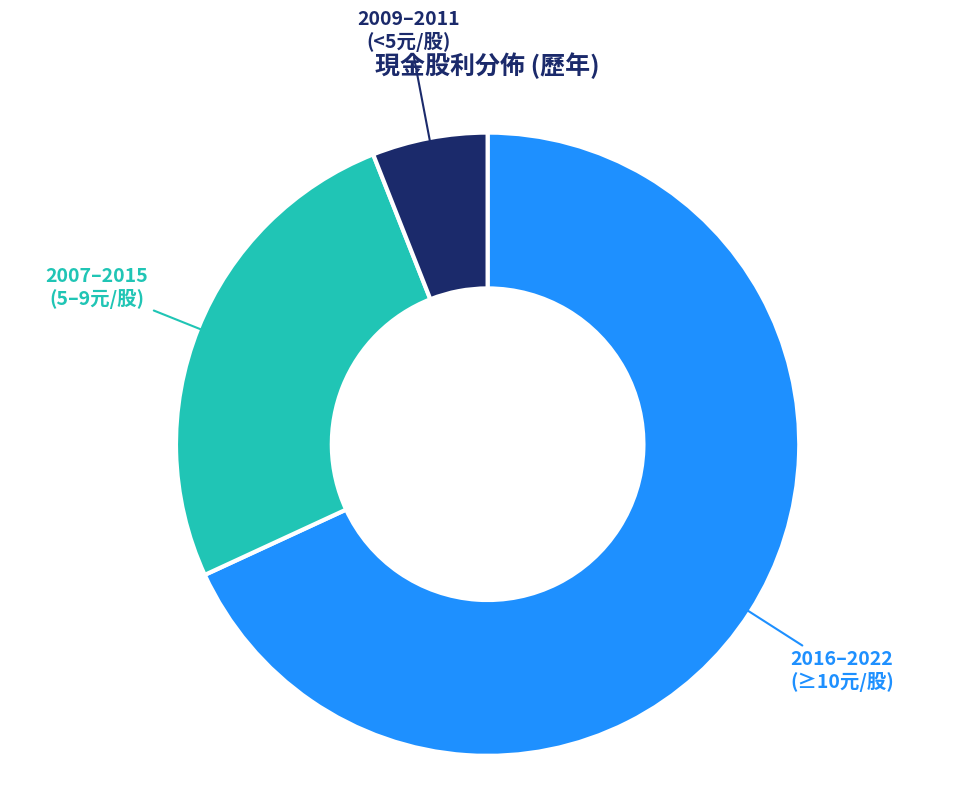

The 2009–2011 (<5元/股) slice represents 6% of the pie. True or false?

True